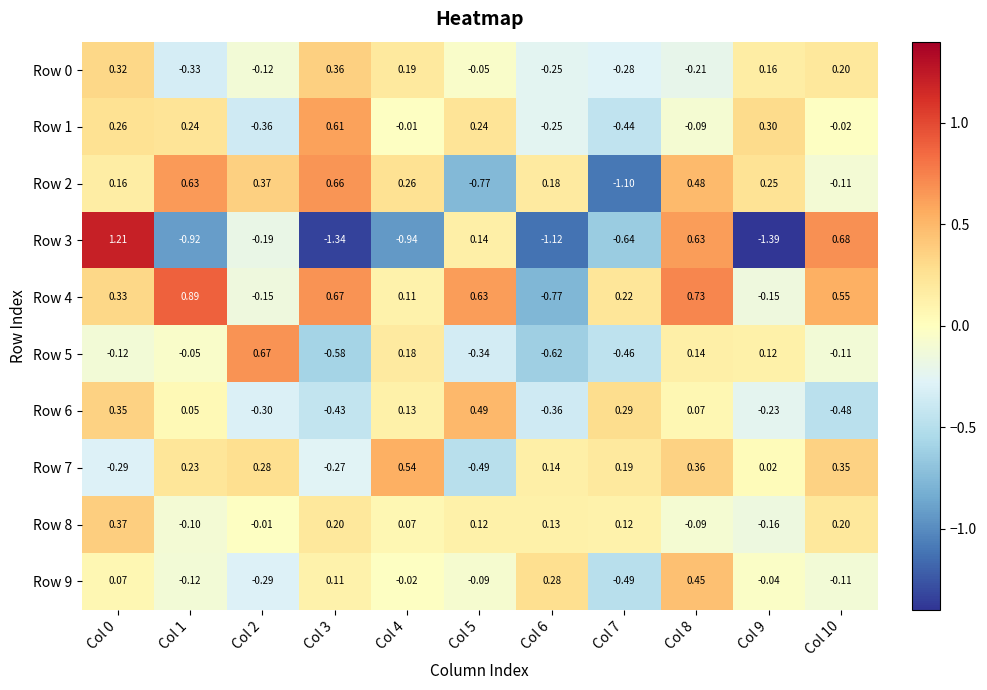

Which series has the largest total across all categories?

Row 4